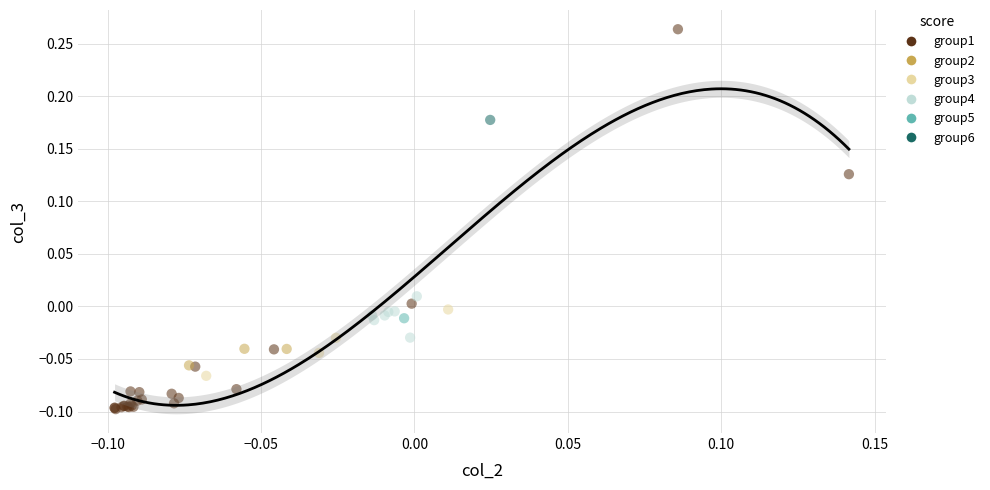

Which series reaches the minimum Y coordinate?

group1